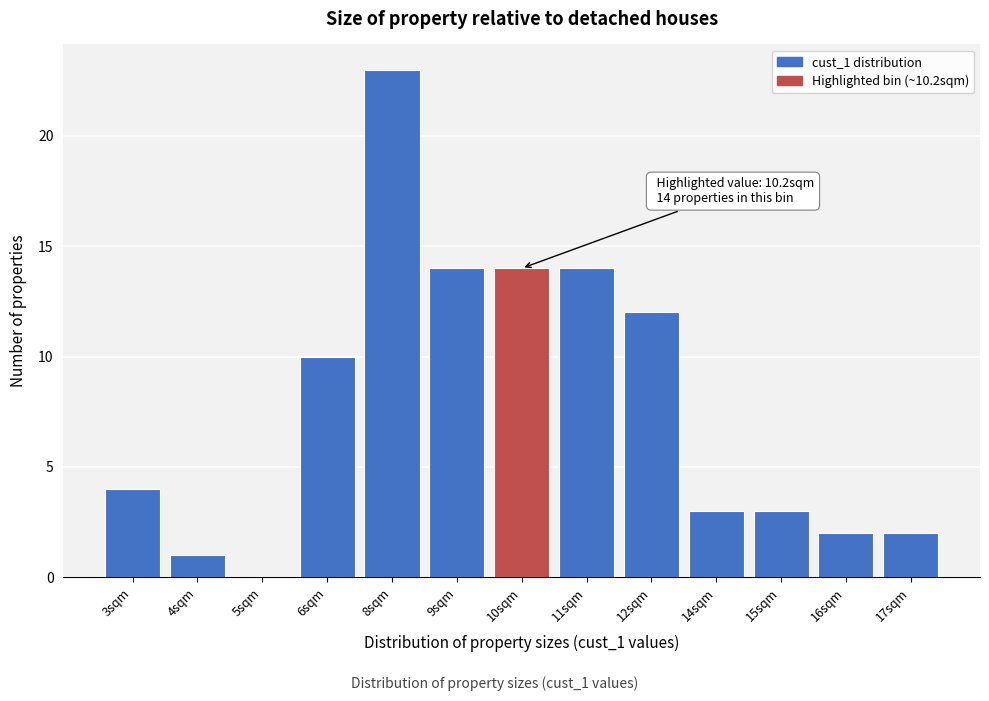

Reading left to right, what are all the values shown in this chart?

3sqm=4	4sqm=1	5sqm=0	6sqm=10	8sqm=23	9sqm=14	10sqm=14	11sqm=14	12sqm=12	14sqm=3	15sqm=3	16sqm=2	17sqm=2